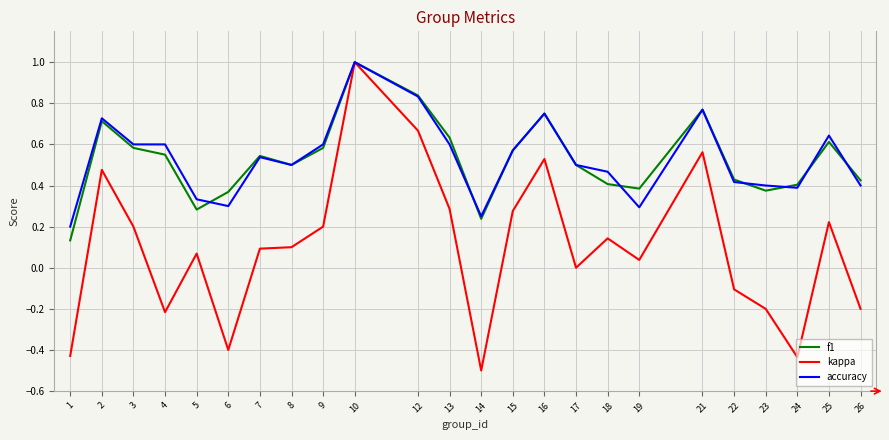

Is it true that f1 equals 0.2 at 18?

False